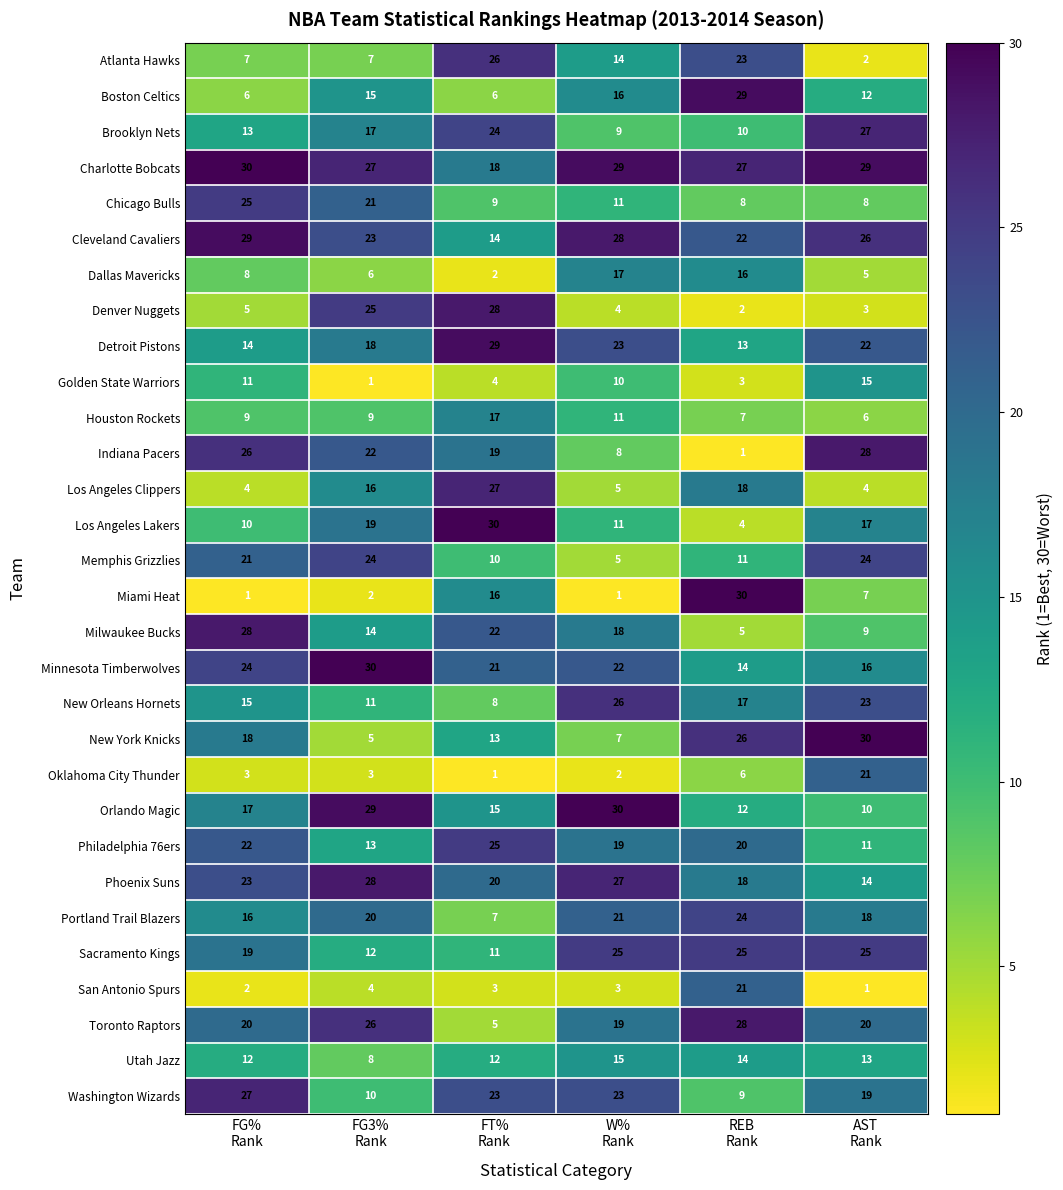

What is the sum of all Indiana Pacers values?

104